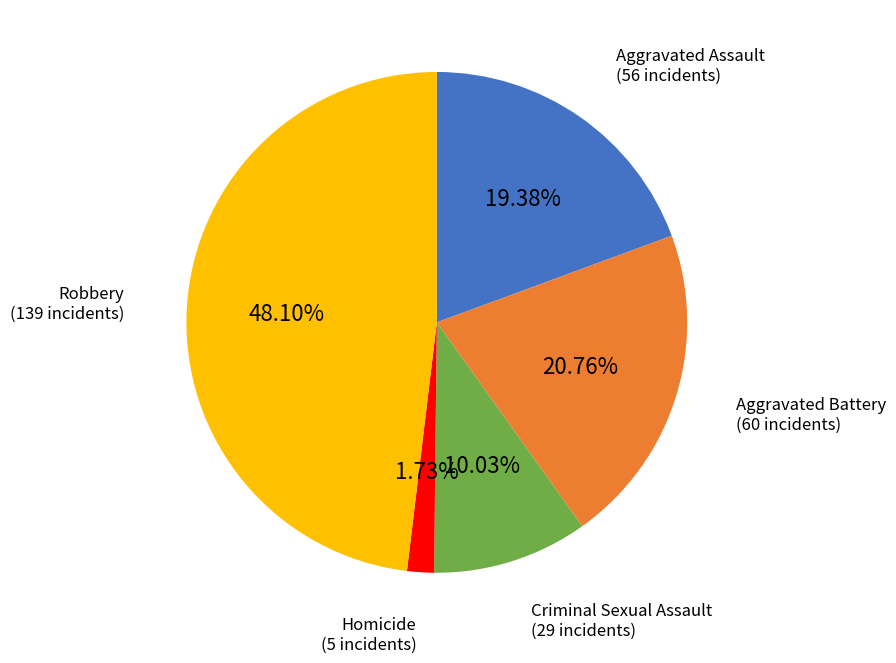

Is there any slice that represents more than half of the pie?

No